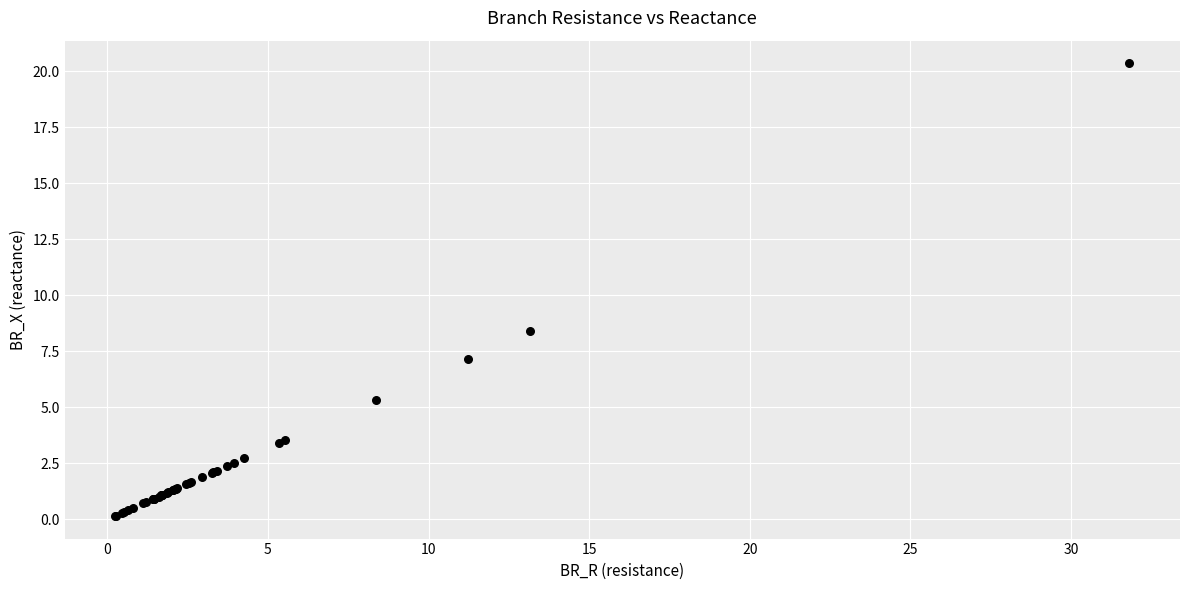

What Y value in the scatter plot is closest to 10?

8.4